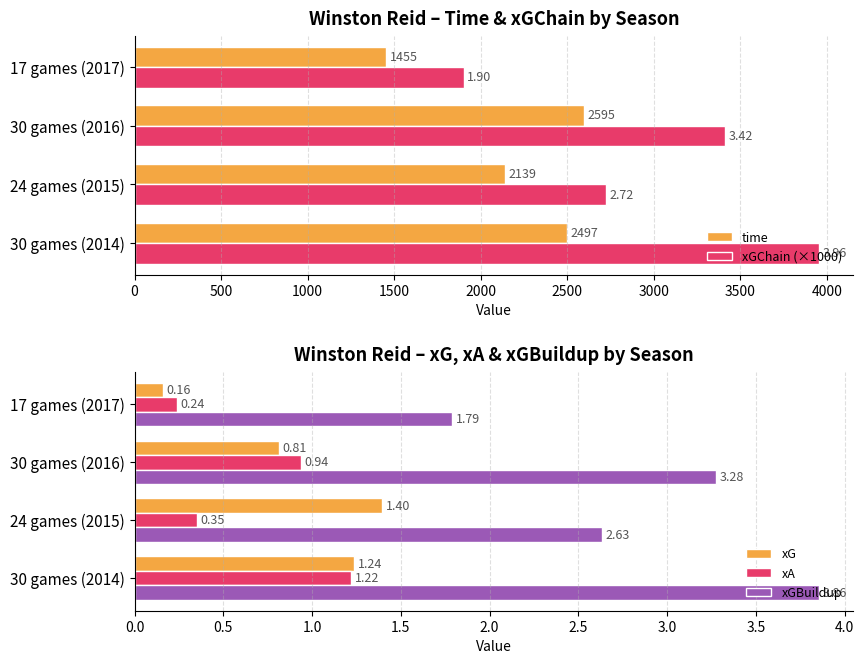

Is the value of xGBuildup at 30 games (2016) greater than the value of xG at 30 games (2014)?

Yes